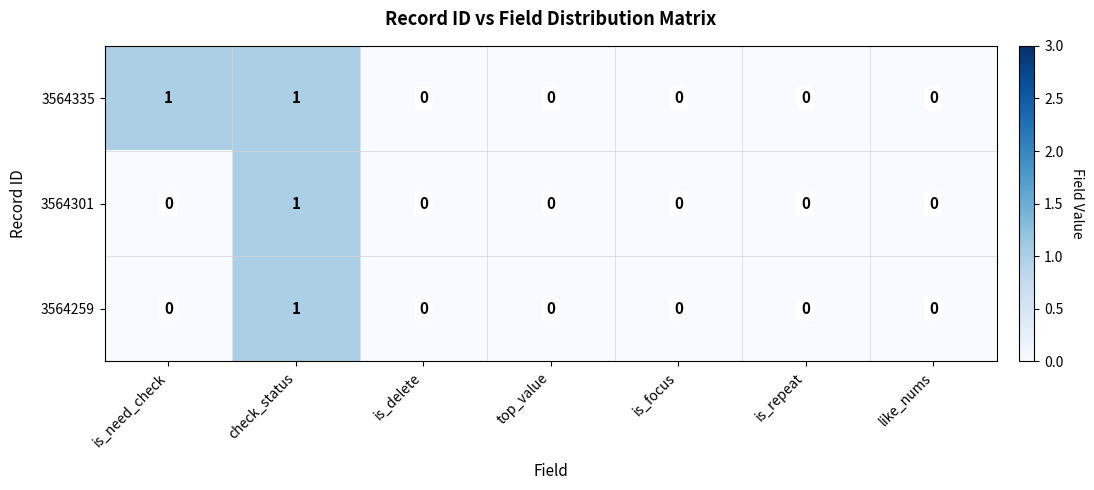

Reading left to right, what are all the values shown in this chart?

3564335: is_need_check=1	check_status=1	is_delete=0	top_value=0	is_focus=0	is_repeat=0	like_nums=0
3564301: is_need_check=0	check_status=1	is_delete=0	top_value=0	is_focus=0	is_repeat=0	like_nums=0
3564259: is_need_check=0	check_status=1	is_delete=0	top_value=0	is_focus=0	is_repeat=0	like_nums=0